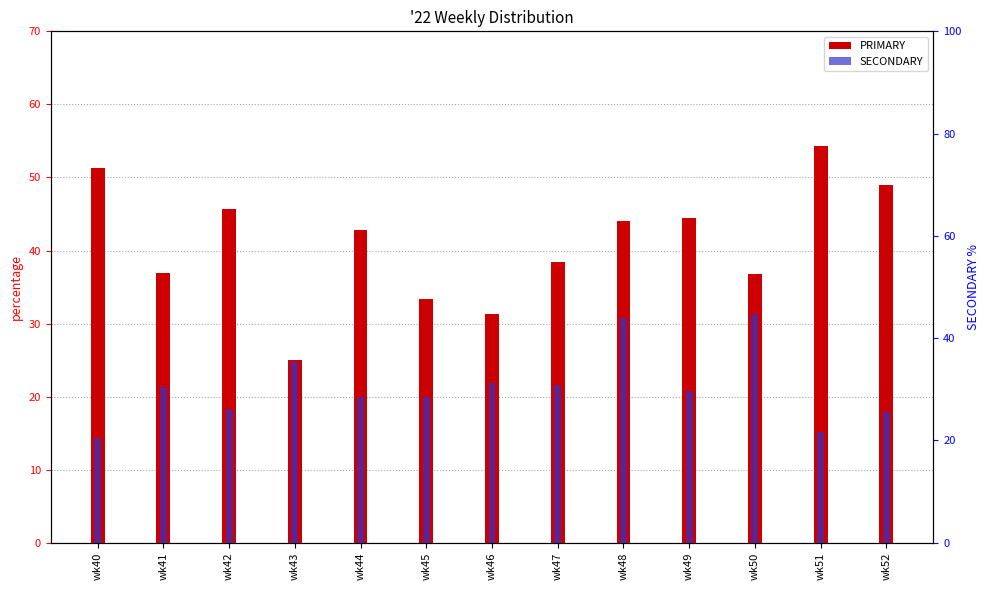

The SECONDARY series shows 48.7 at wk47. True or false?

False